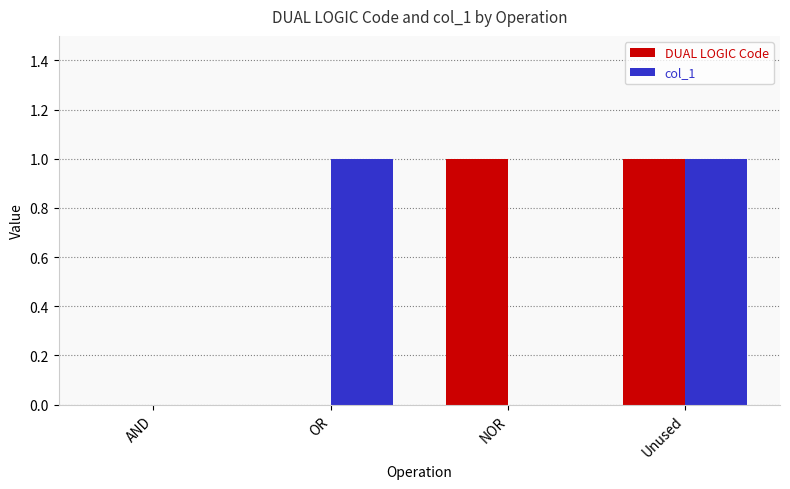

Count the DUAL LOGIC Code values in the range 0 to 1.

4